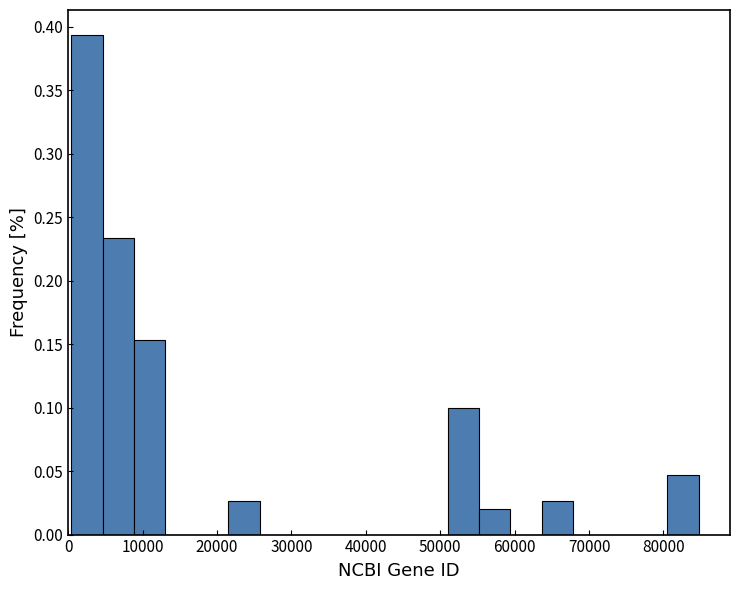

How tall is the bar that spans 81000 to 85000 on the x-axis? Neither the bar edges nor the heights are printed on the chart, so give them approximately, as read against the axes.

0.045